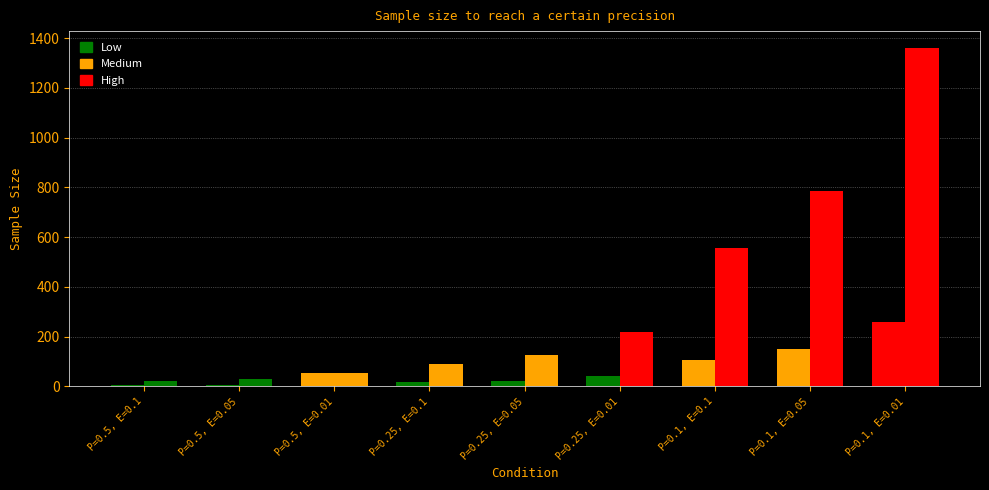

What is the label of the 1st bar from the left?

P=0.5, E=0.1